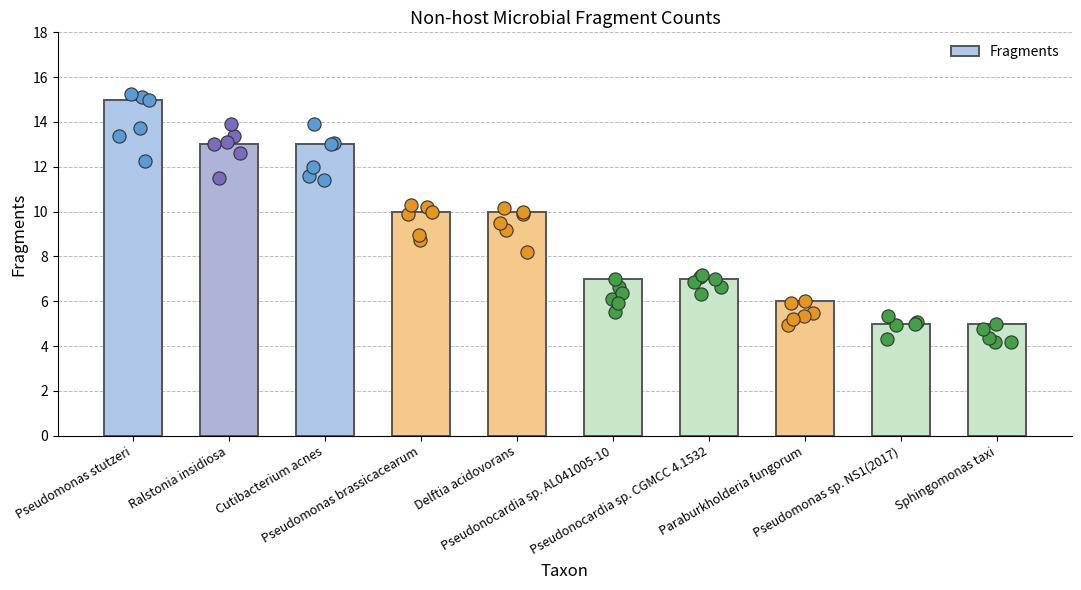

What is the change in value from Pseudonocardia sp. CGMCC 4.1532 to Pseudomonas sp. NS1(2017)?

-2